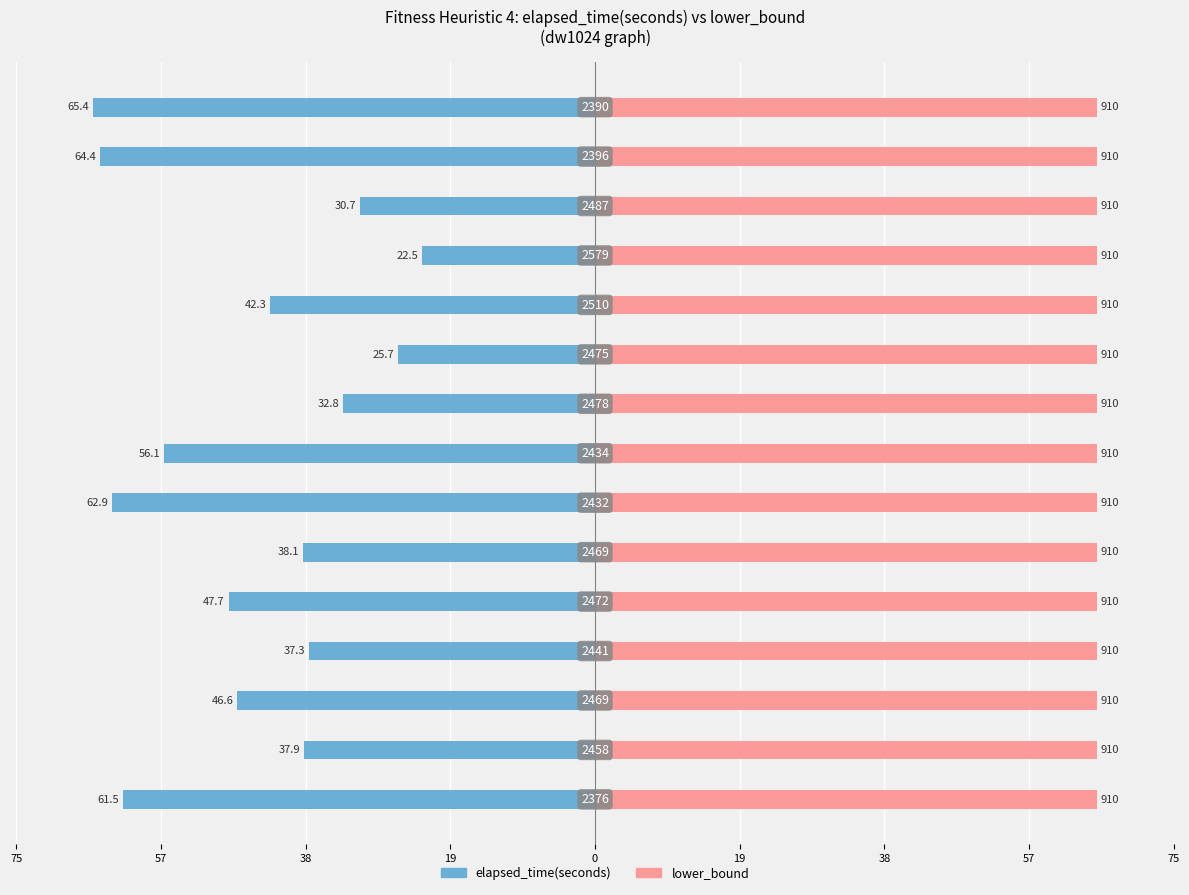

The value of lower_bound (scaled) at 19 is 0.1. True or false?

False